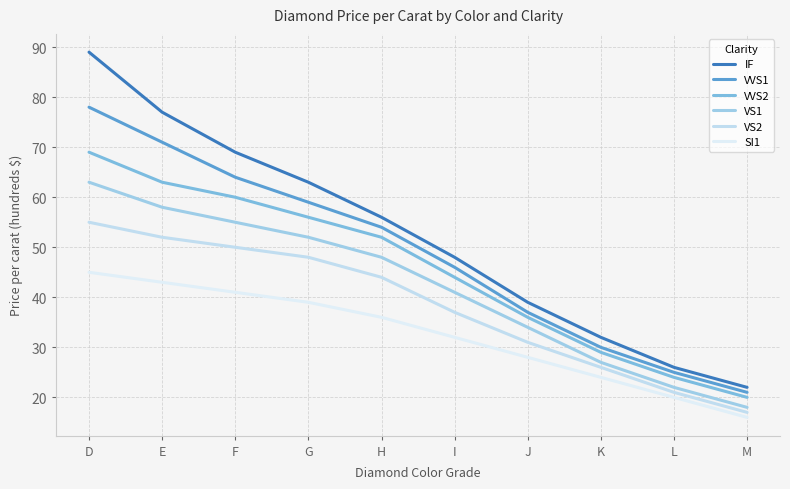

What is the greatest value displayed?

89